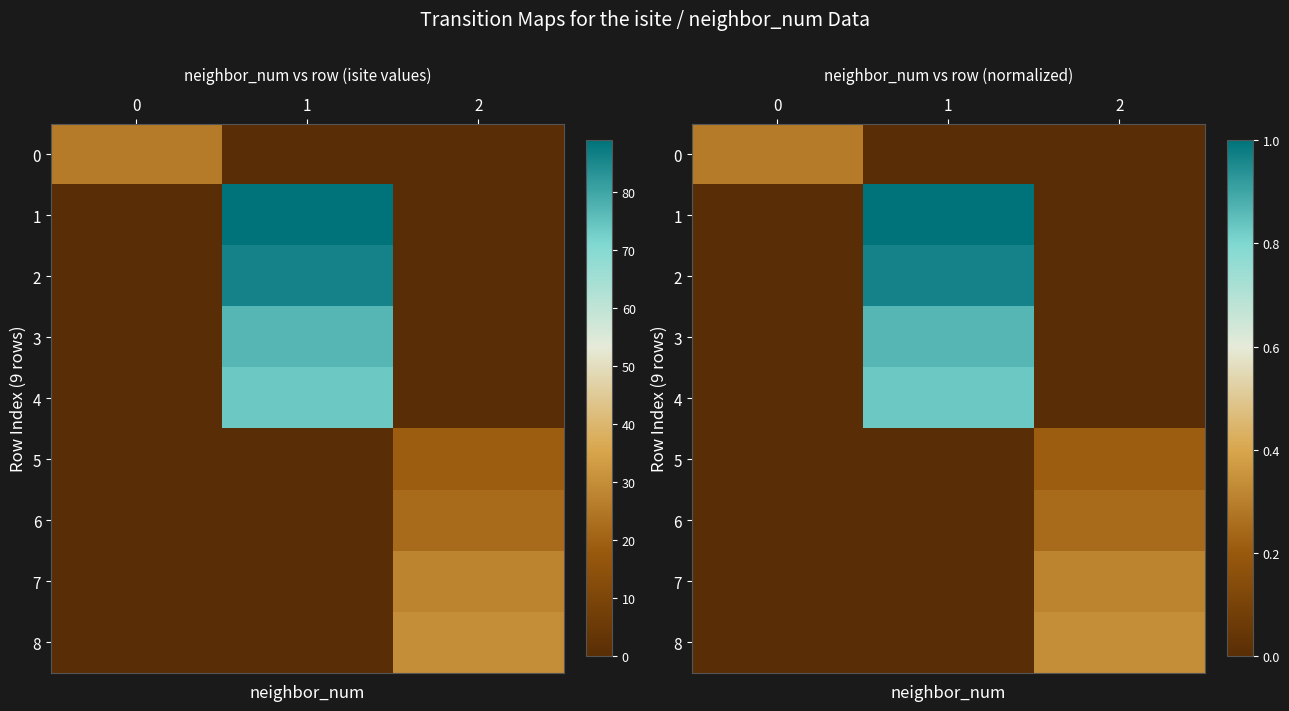

What is the highest value of the row_6 series?

0.2